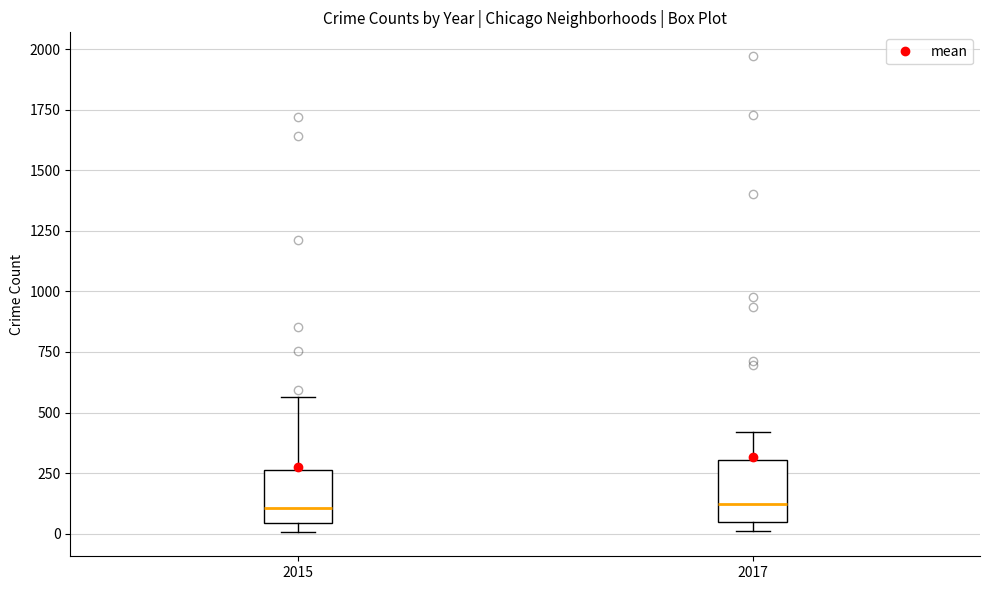

Reading left to right, transcribe this box plot: for each box, give where its median line is, the range the box spans, and where its two whiskers end, as read against the y-axis. The values are not printed on the chart, so give them approximately, as read against the axis.

2015: median 100, box 50 to 250, whiskers 0 to 550
2017: median 100, box 50 to 300, whiskers 0 to 400